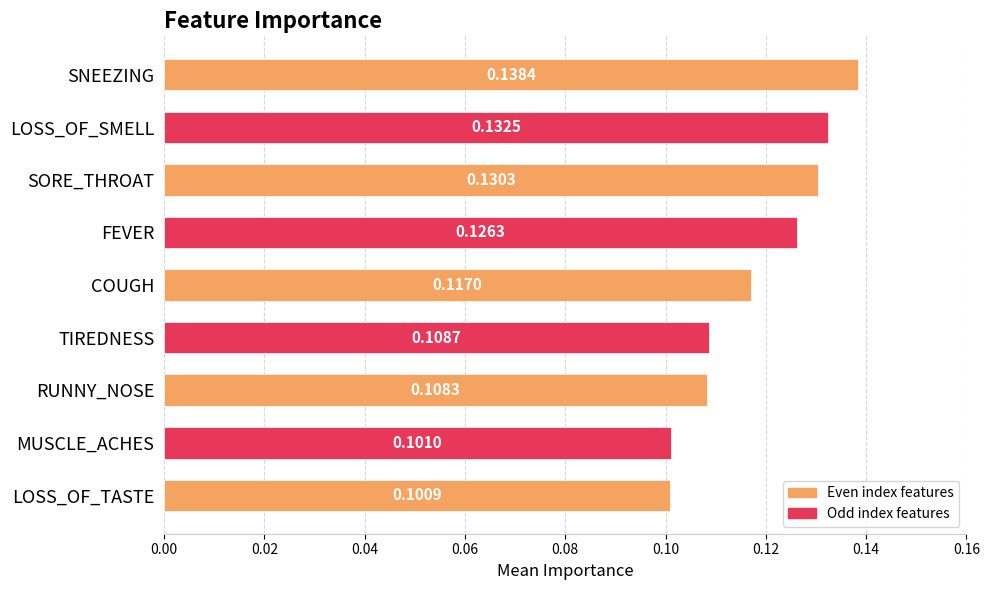

List the labels in order of value, smallest first.

LOSS_OF_TASTE, MUSCLE_ACHES, RUNNY_NOSE, TIREDNESS, COUGH, FEVER, SORE_THROAT, LOSS_OF_SMELL, SNEEZING